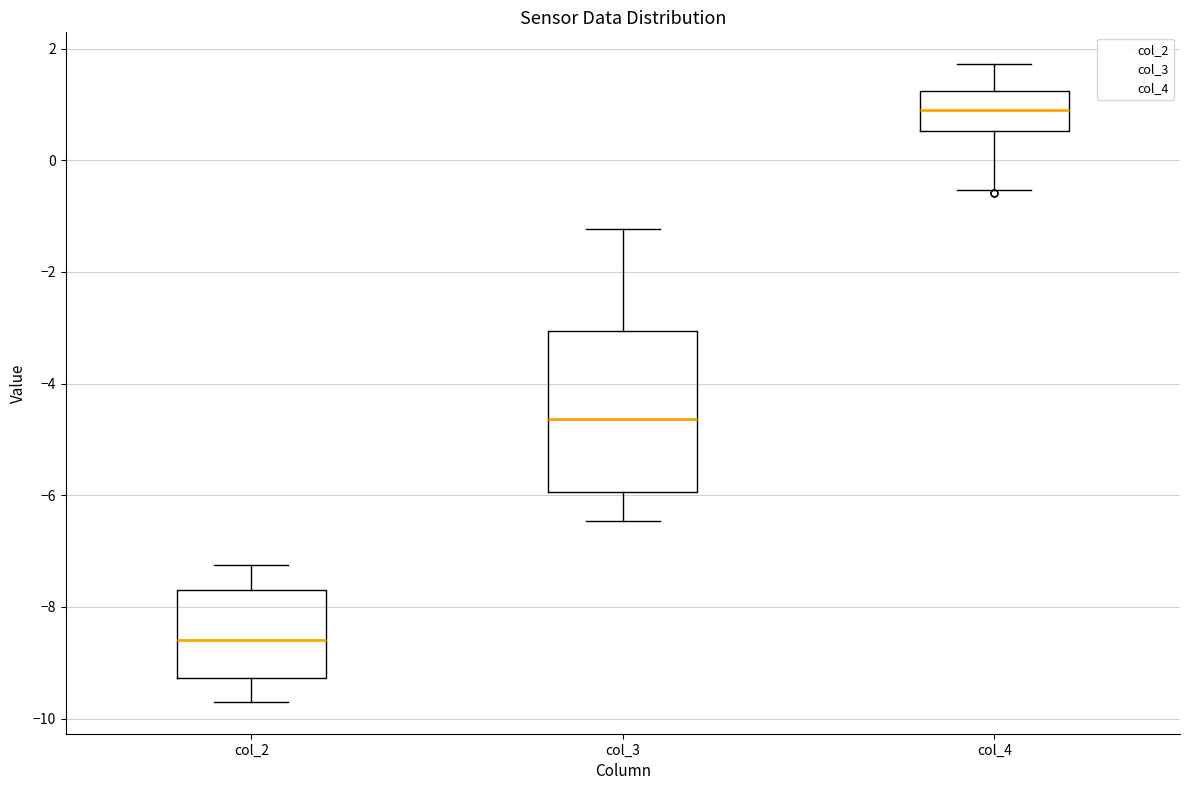

Which box is the tallest, from its lower edge to its upper edge?

col_3